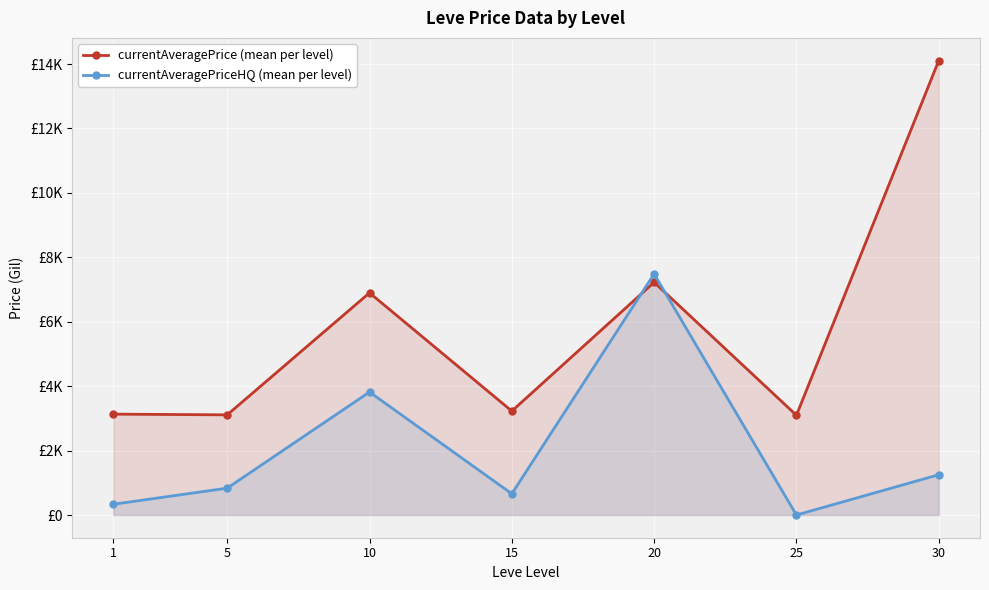

Which series ends up on top after the final intersection of currentAveragePrice (mean per level) and currentAveragePriceHQ (mean per level)?

currentAveragePrice (mean per level)